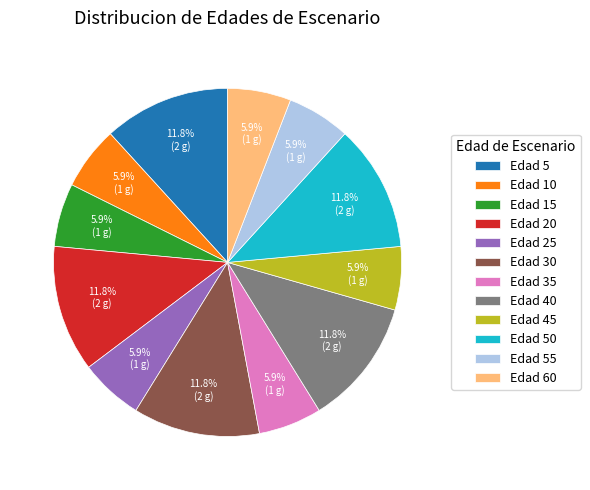

Between Edad 50 and Edad 55, which is larger?

Edad 50